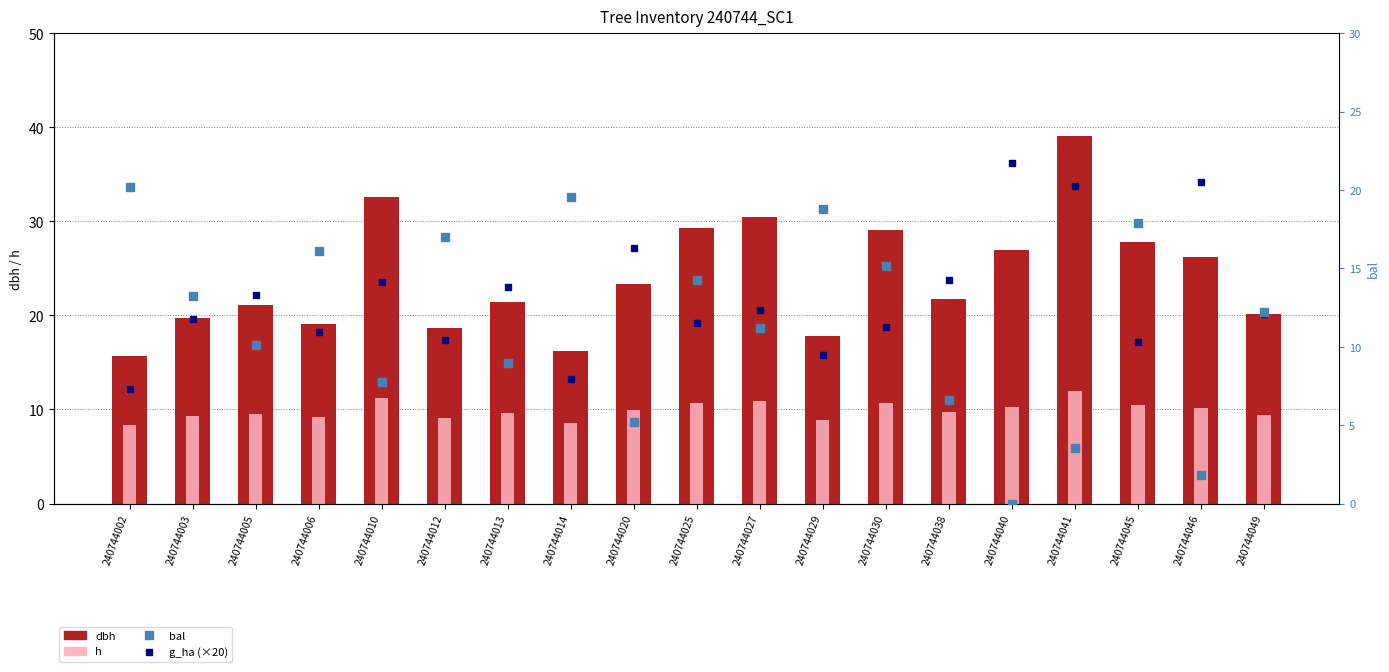

Reading left to right, list all the values displayed in this chart.

g_ha (×20): 240744002=12.2	240744003=19.6	240744005=22.2	240744006=18.2	240744010=23.6	240744012=17.4	240744013=23.0	240744014=13.2	240744020=27.2	240744025=19.2	240744027=20.6	240744029=15.8	240744030=18.8	240744038=23.8	240744040=36.2	240744041=33.8	240744045=17.2	240744046=34.2	240744049=20.2
dbh: 240744002=15.6	240744003=19.8	240744005=21.1	240744006=19.1	240744010=32.6	240744012=18.6	240744013=21.4	240744014=16.2	240744020=23.4	240744025=29.3	240744027=30.5	240744029=17.8	240744030=29.1	240744038=21.8	240744040=26.9	240744041=39.0	240744045=27.9	240744046=26.2	240744049=20.1
h: 240744002=8.4	240744003=9.3	240744005=9.6	240744006=9.2	240744010=11.2	240744012=9.1	240744013=9.6	240744014=8.5	240744020=9.9	240744025=10.7	240744027=10.9	240744029=8.9	240744030=10.7	240744038=9.7	240744040=10.3	240744041=12.0	240744045=10.5	240744046=10.2	240744049=9.4
bal: 240744002=20.2	240744003=13.2	240744005=10.1	240744006=16.1	240744010=7.8	240744012=17.0	240744013=8.9	240744014=19.6	240744020=5.2	240744025=14.2	240744027=11.2	240744029=18.8	240744030=15.2	240744038=6.6	240744040=0.0	240744041=3.5	240744045=17.9	240744046=1.8	240744049=12.2